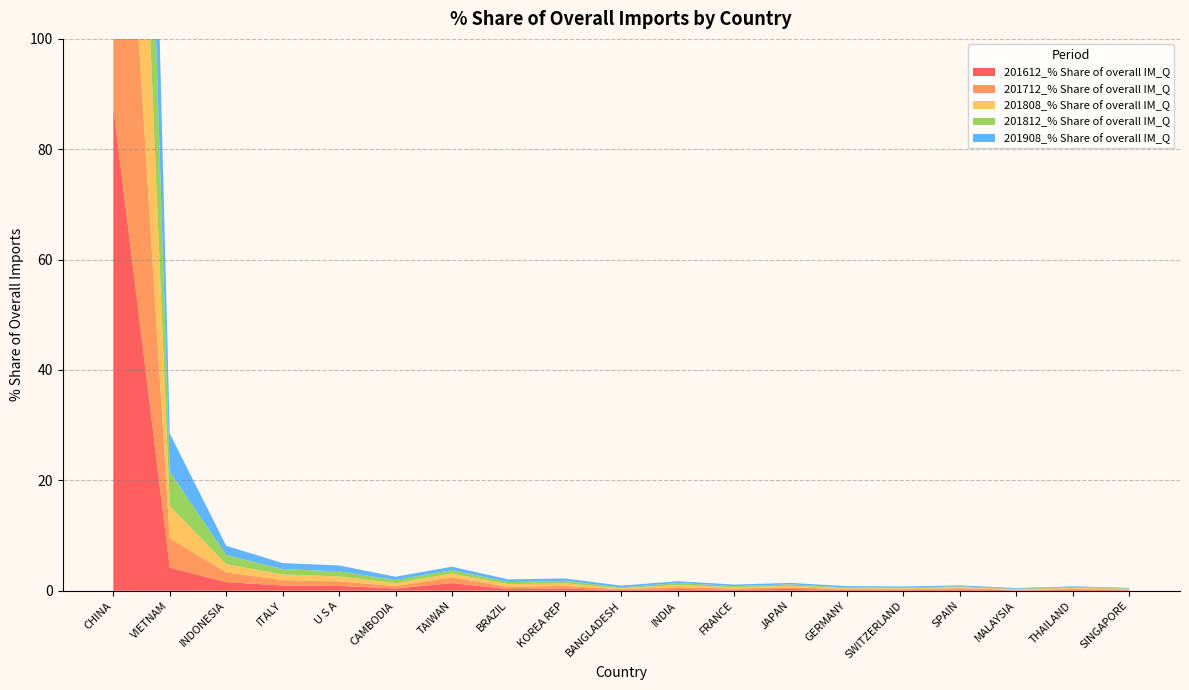

Reading left to right, list all the values displayed in this chart.

201612_% Share of overall IM_Q: CHINA=87.6	VIETNAM=4.2	INDONESIA=1.6	ITALY=0.9	U S A=0.9	CAMBODIA=0.4	TAIWAN=1.4	BRAZIL=0.3	KOREA REP=0.4	BANGLADESH=0.1	INDIA=0.3	FRANCE=0.2	JAPAN=0.3	GERMANY=0.2	SWITZERLAND=0.1	SPAIN=0.3	MALAYSIA=0.1	THAILAND=0.1	SINGAPORE=0.1
201712_% Share of overall IM_Q: CHINA=86.2	VIETNAM=5.3	INDONESIA=1.8	ITALY=1.0	U S A=0.8	CAMBODIA=0.4	TAIWAN=1.1	BRAZIL=0.4	KOREA REP=0.5	BANGLADESH=0.2	INDIA=0.4	FRANCE=0.2	JAPAN=0.3	GERMANY=0.1	SWITZERLAND=0.1	SPAIN=0.2	MALAYSIA=0.1	THAILAND=0.2	SINGAPORE=0.1
201808_% Share of overall IM_Q: CHINA=85.8	VIETNAM=5.8	INDONESIA=1.5	ITALY=1.0	U S A=0.9	CAMBODIA=0.5	TAIWAN=0.7	BRAZIL=0.5	KOREA REP=0.5	BANGLADESH=0.2	INDIA=0.4	FRANCE=0.2	JAPAN=0.3	GERMANY=0.1	SWITZERLAND=0.2	SPAIN=0.2	MALAYSIA=0.1	THAILAND=0.2	SINGAPORE=0.1
201812_% Share of overall IM_Q: CHINA=85.5	VIETNAM=6.2	INDONESIA=1.7	ITALY=1.0	U S A=0.9	CAMBODIA=0.6	TAIWAN=0.6	BRAZIL=0.4	KOREA REP=0.4	BANGLADESH=0.2	INDIA=0.4	FRANCE=0.2	JAPAN=0.2	GERMANY=0.1	SWITZERLAND=0.2	SPAIN=0.2	MALAYSIA=0.1	THAILAND=0.2	SINGAPORE=0.1
201908_% Share of overall IM_Q: CHINA=84.1	VIETNAM=6.9	INDONESIA=1.7	ITALY=1.1	U S A=1.1	CAMBODIA=0.6	TAIWAN=0.6	BRAZIL=0.5	KOREA REP=0.4	BANGLADESH=0.3	INDIA=0.3	FRANCE=0.3	JAPAN=0.3	GERMANY=0.3	SWITZERLAND=0.2	SPAIN=0.2	MALAYSIA=0.1	THAILAND=0.1	SINGAPORE=0.1